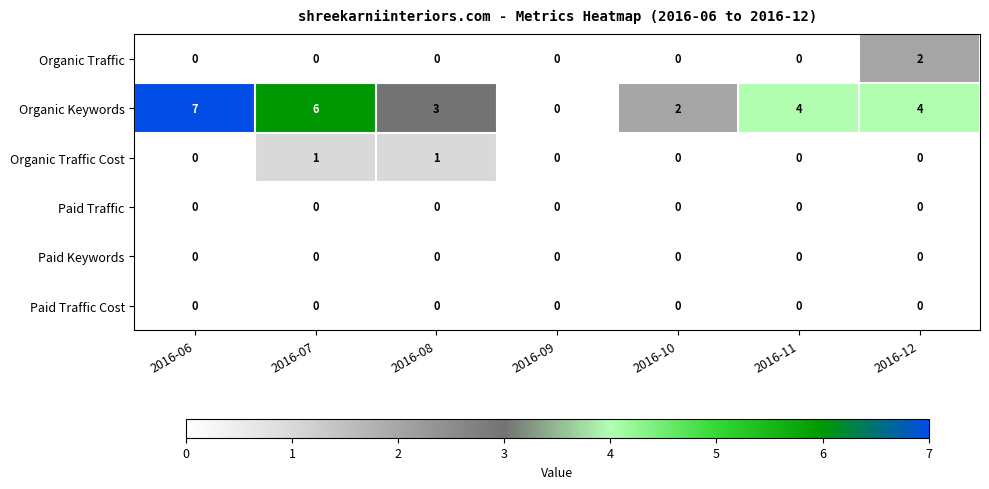

Which series has the largest range (max minus min)?

Organic Keywords